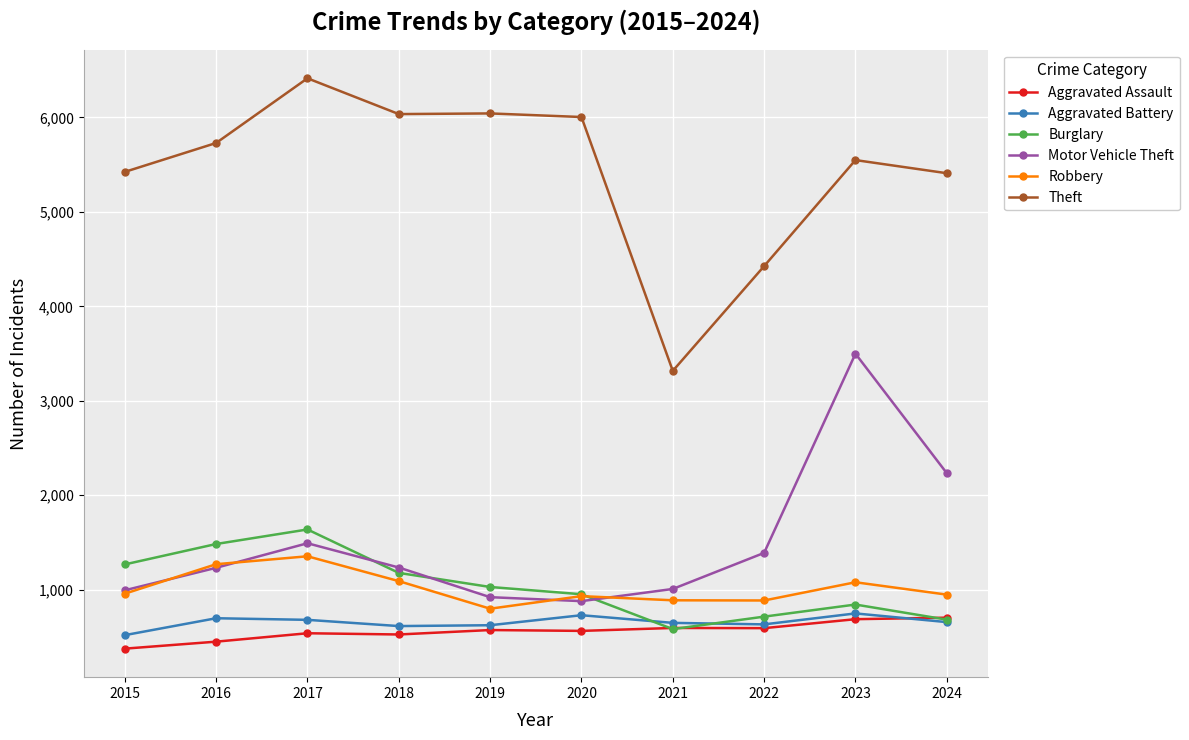

What is the maximum value shown in the chart?

6415